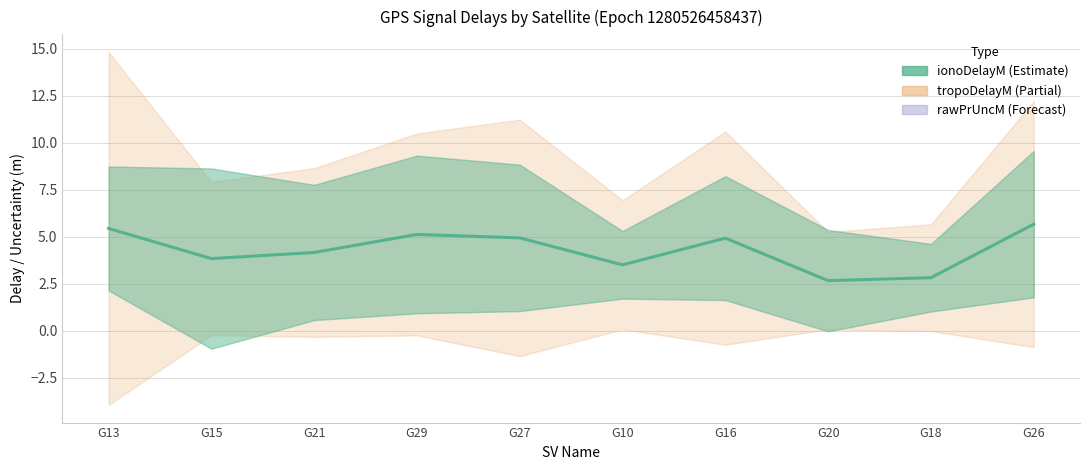

What value does the data have at G21?

4.2